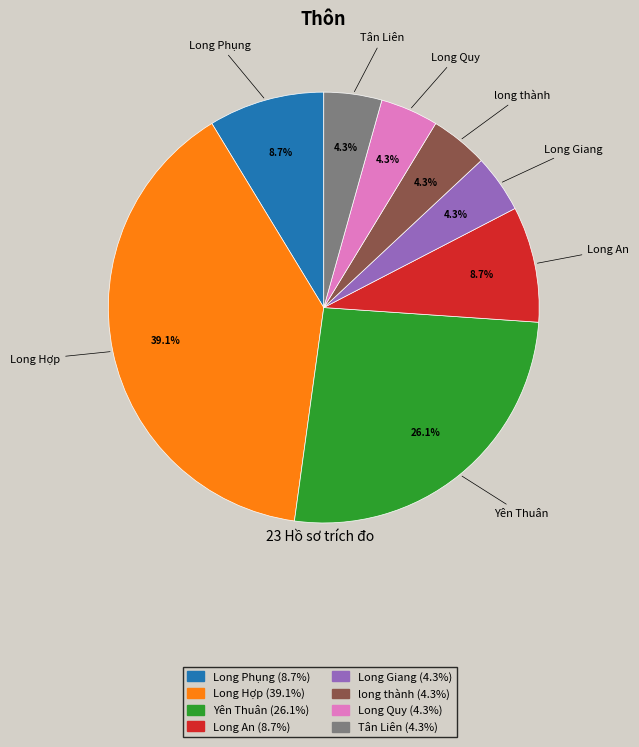

To the nearest percent, what portion does Long Phụng represent?

9%